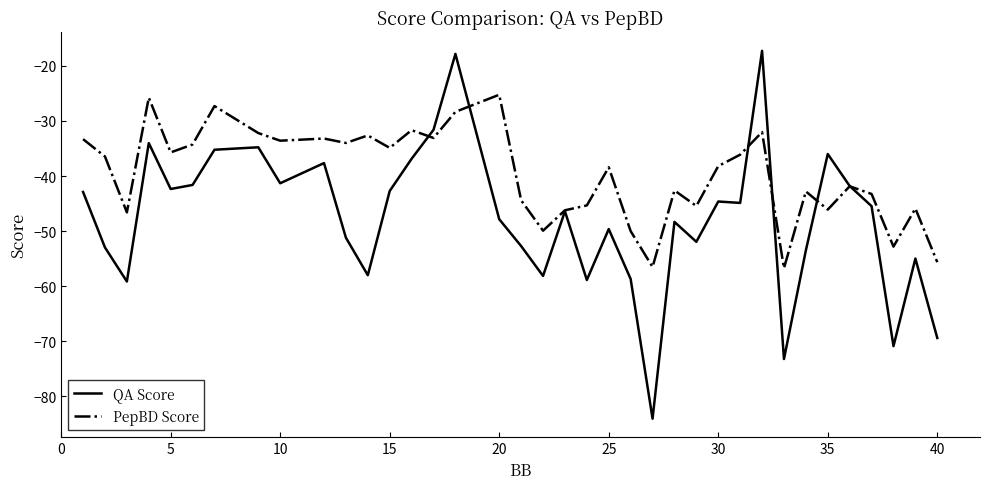

List the series in order of their overall mean, highest first.

PepBD Score, QA Score